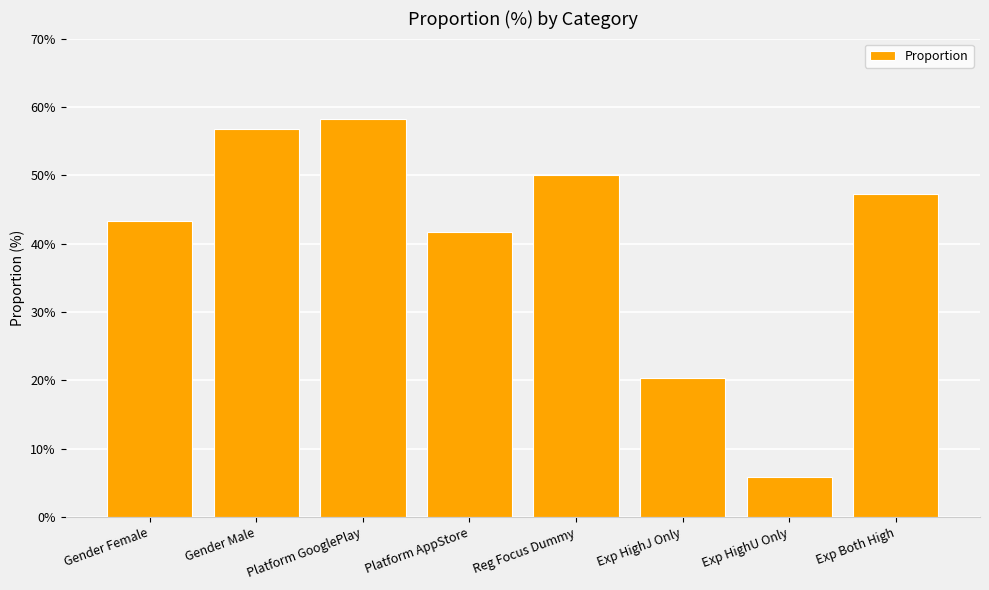

How many bars are there in total?

8